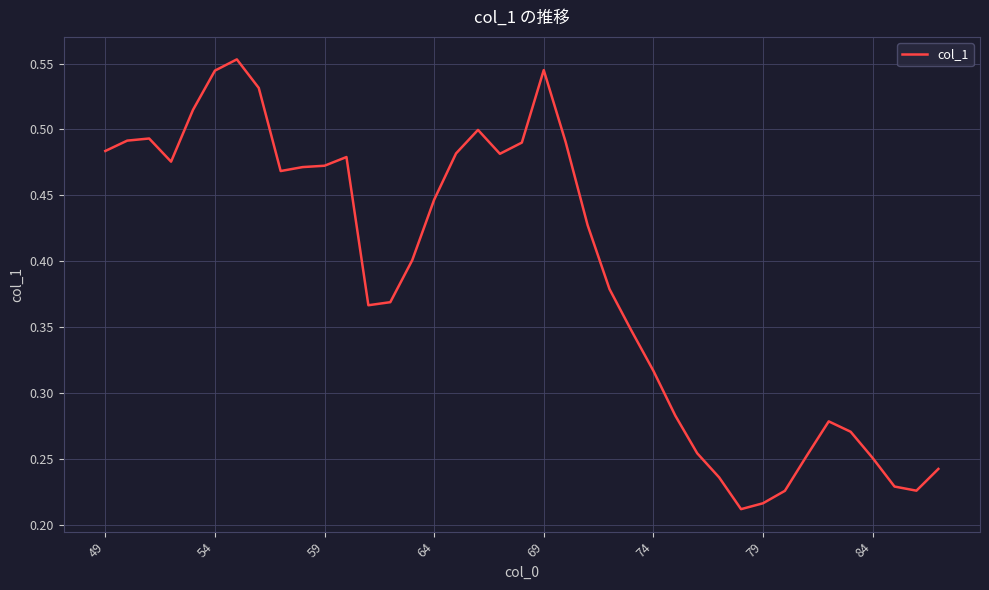

How many lines are shown in the chart?

1